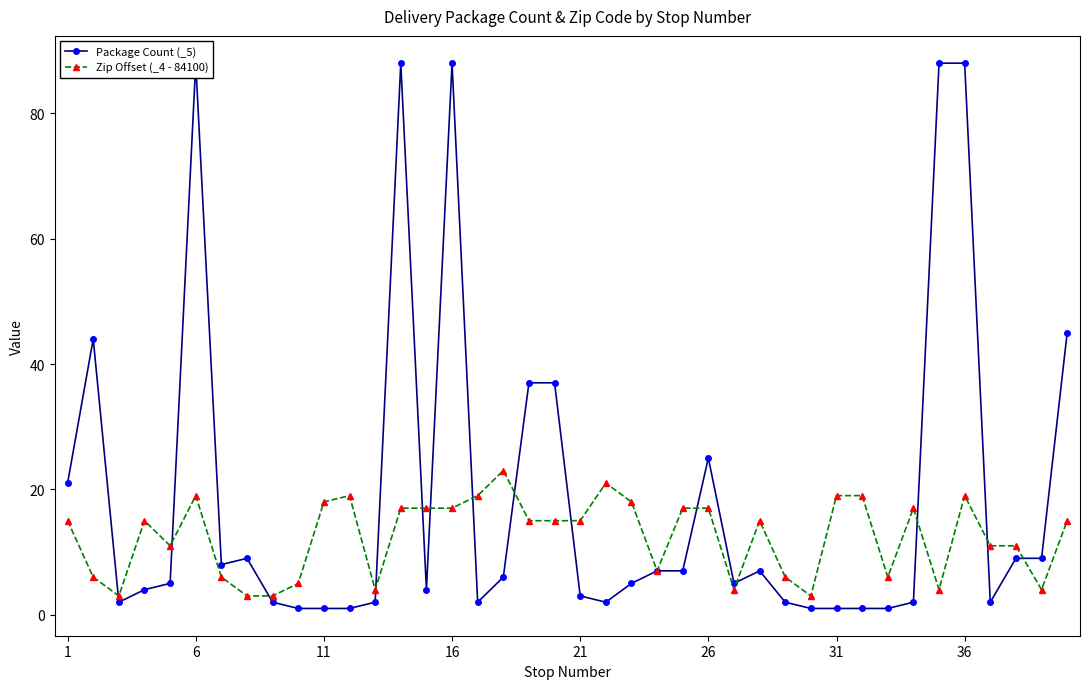

What is the minimum value for Package Count (_5)?

1